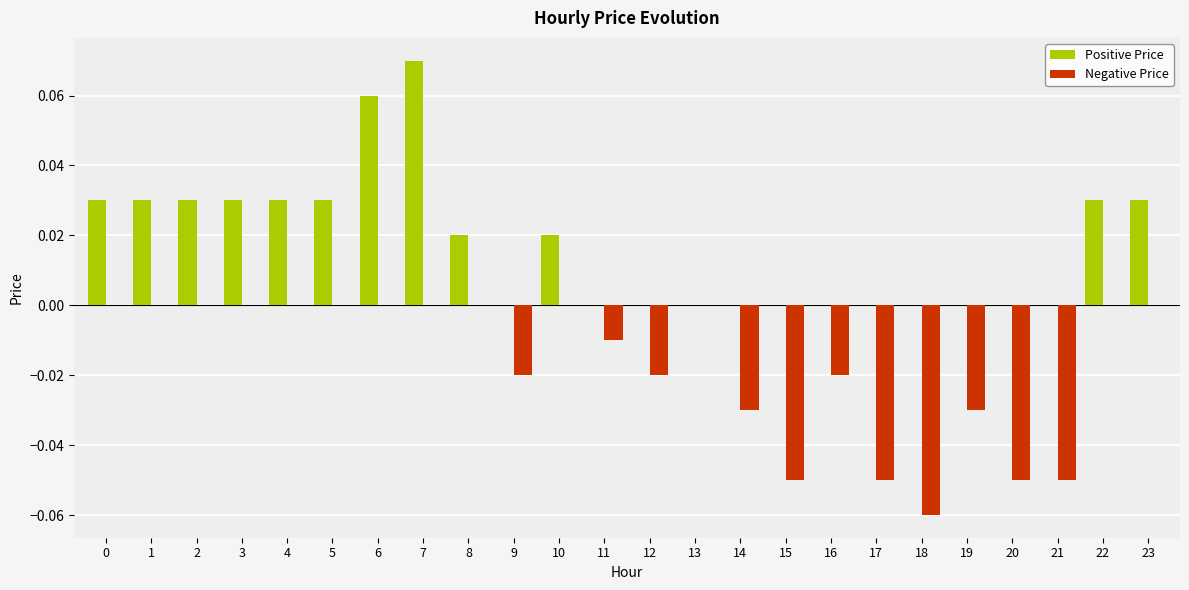

At which category does the chart reach its peak across all series?

7